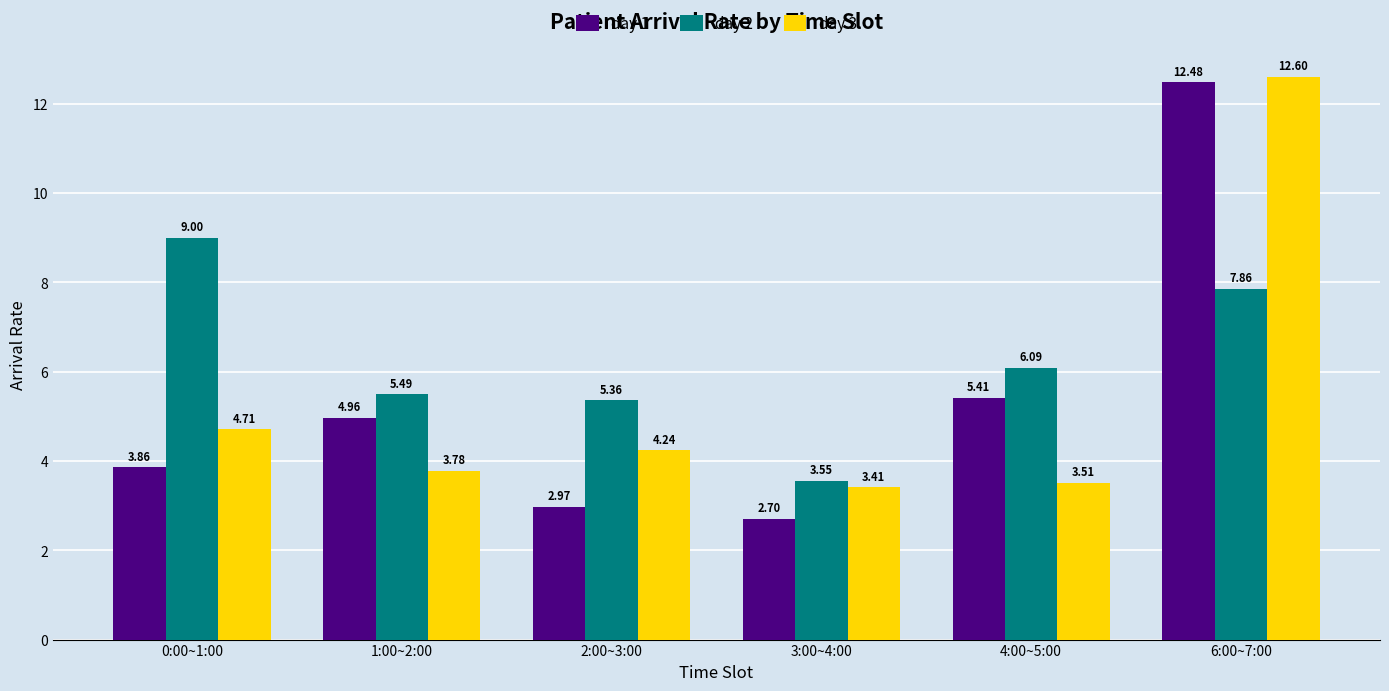

What is the label of the 5th bar from the left?

4:00~5:00